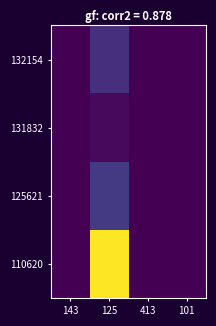

What is the total value across all series at 413?

6.4